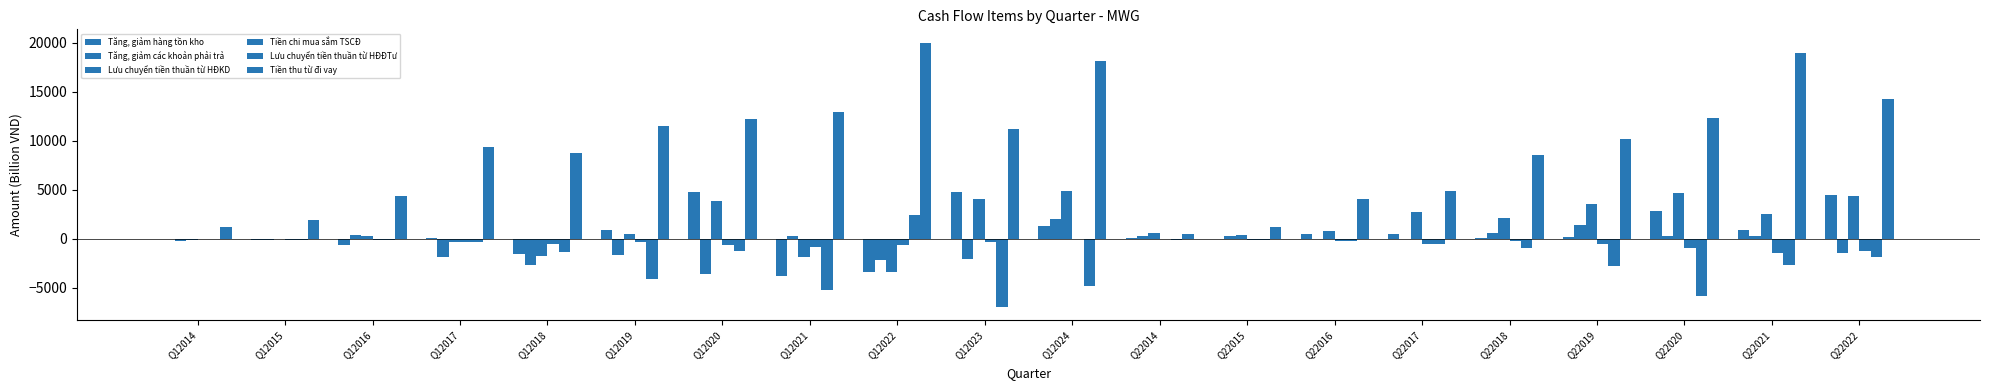

Which category has the highest value in the Tiền thu từ đi vay series?

Q12022